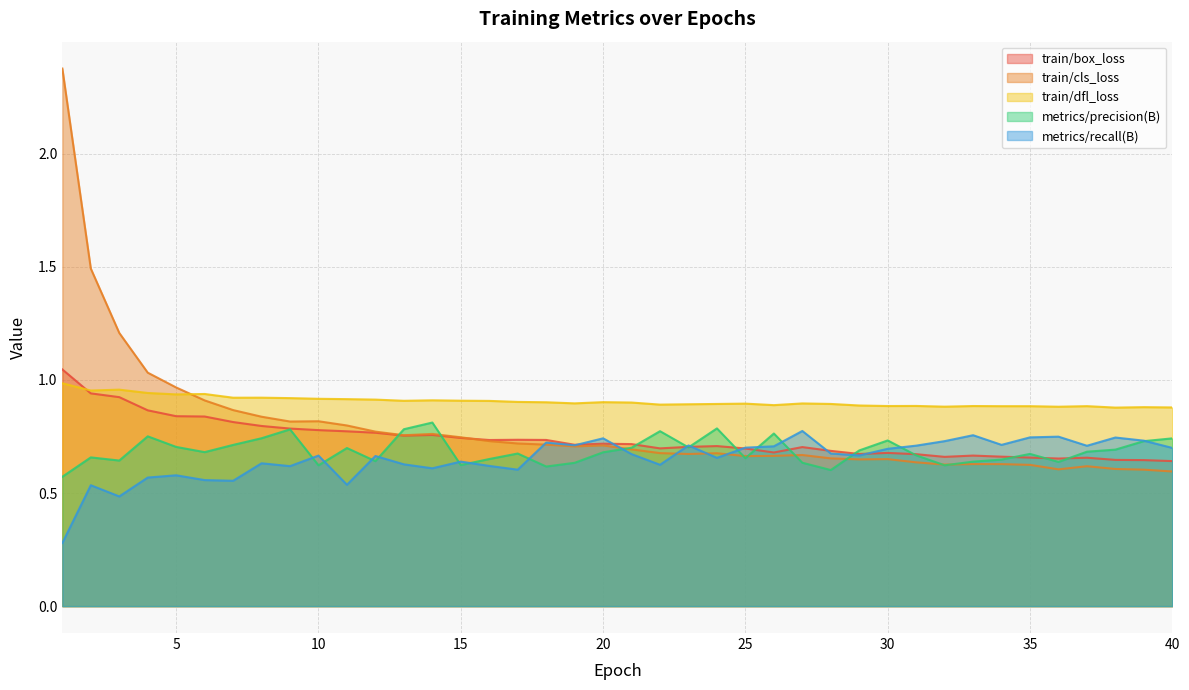

Does the chart display data point markers on the line(s)?

No